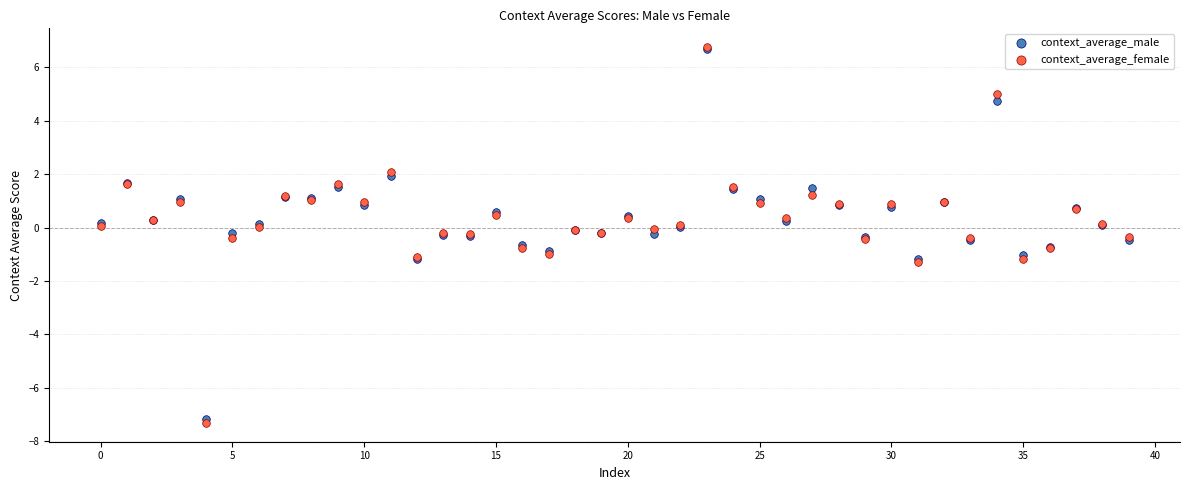

Which series contains the lowest Y value?

context_average_female